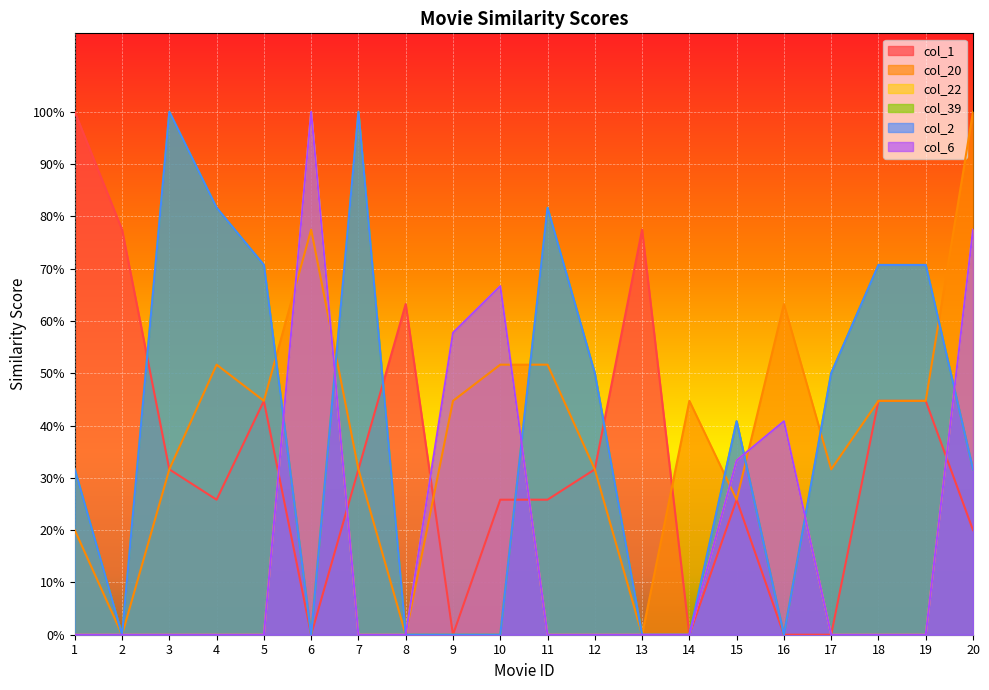

The col_39 series shows 0.8 at 12. True or false?

False